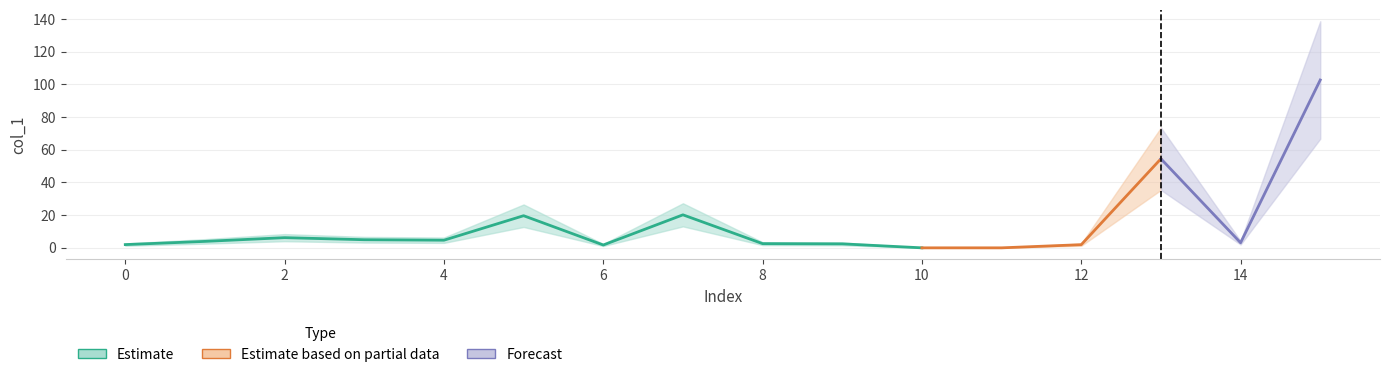

Reading left to right, what are all the values shown in this chart?

0=2.0	1=3.9	2=6.2	3=5.0	4=4.7	5=19.6	6=1.7	7=20.2	8=2.6	9=2.4	10=0.0	11=0.0	12=1.9	13=54.5	14=3.1	15=102.7